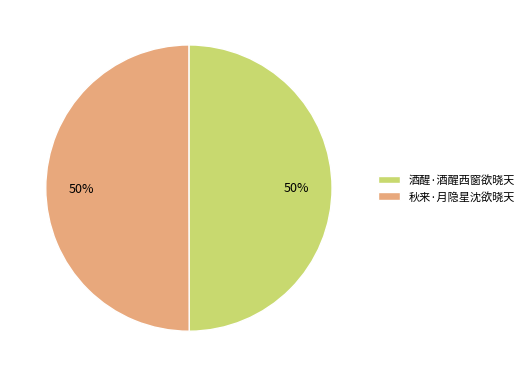

Approximately how many times larger is the value at 秋来·月隐星沈欲晓天 compared to 酒醒·酒醒西窗欲晓天?

1.0